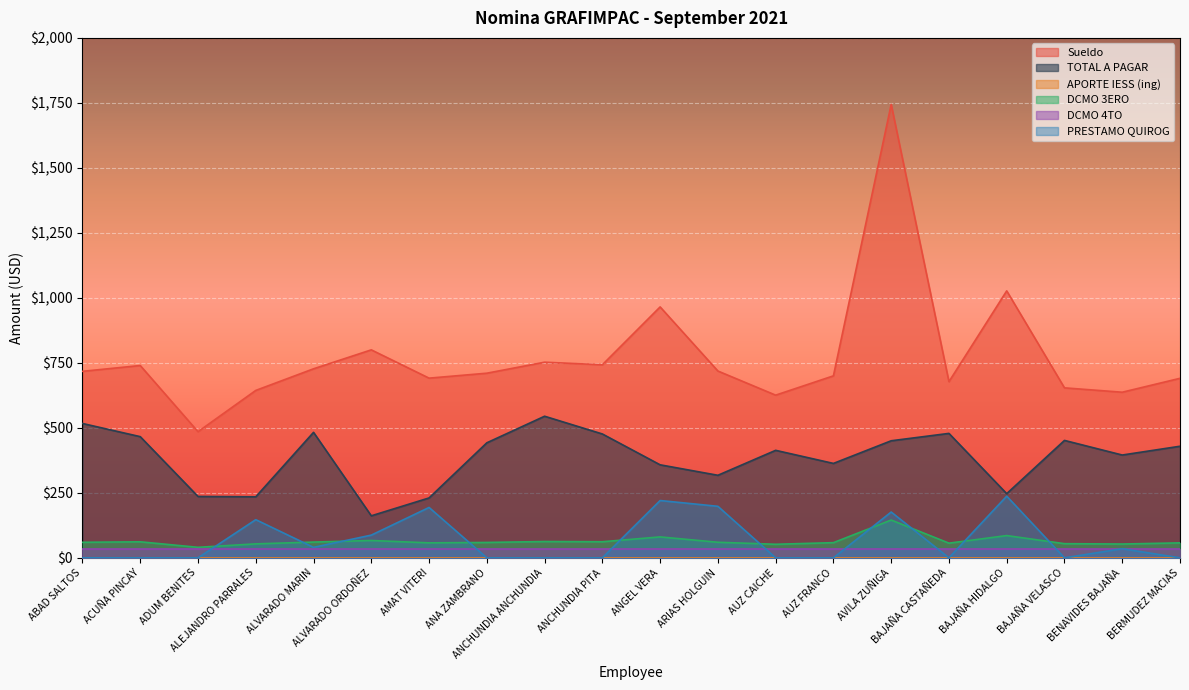

Does the chart display data point markers on the line(s)?

No